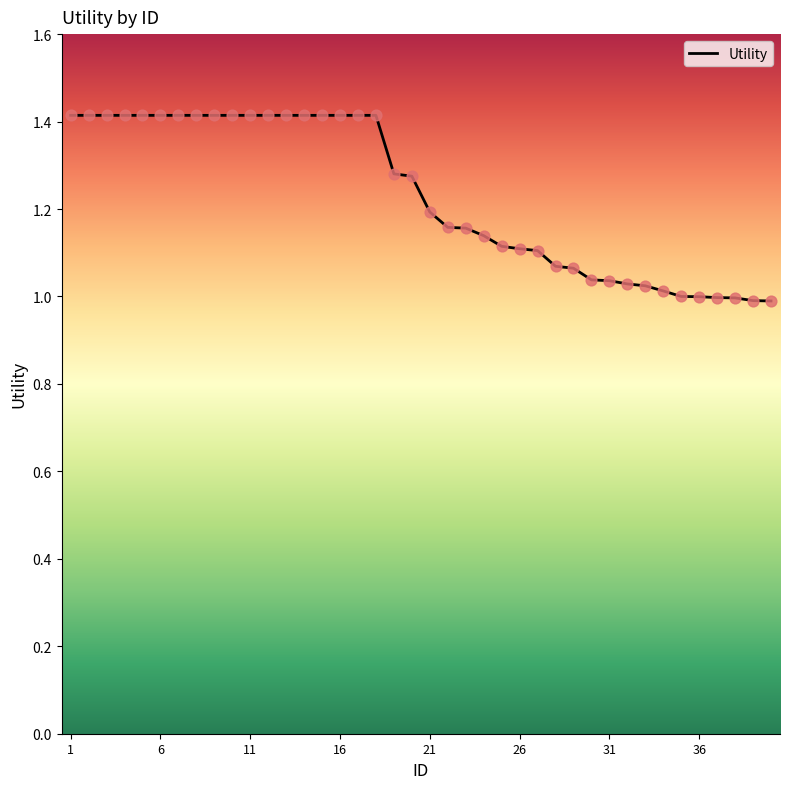

What is the difference between the maximum and minimum values?

0.4